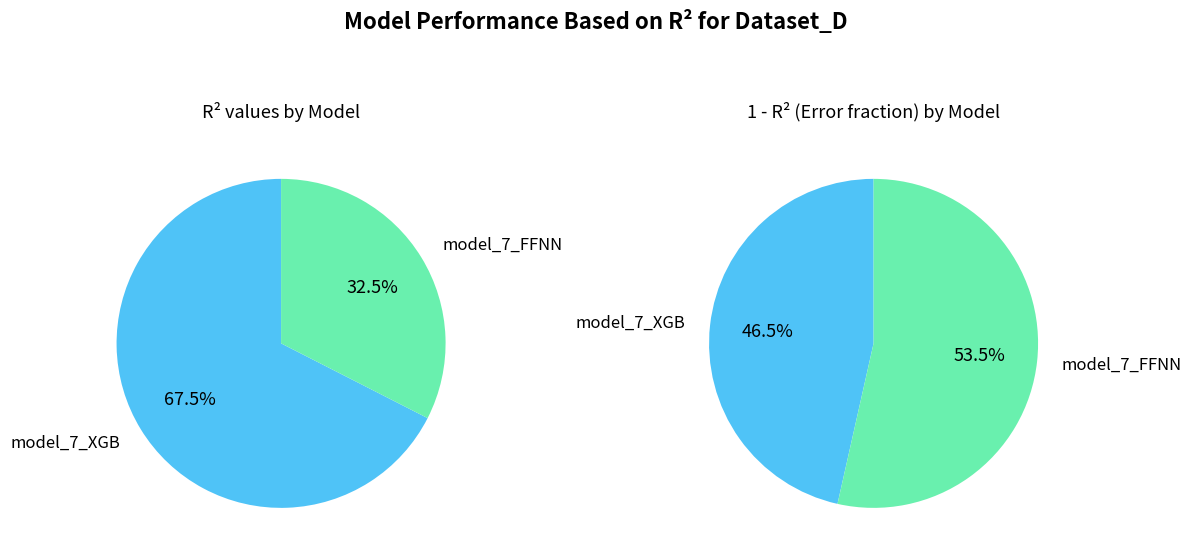

To the nearest percent, what is the combined percentage of model_7_XGB and model_7_FFNN?

100%